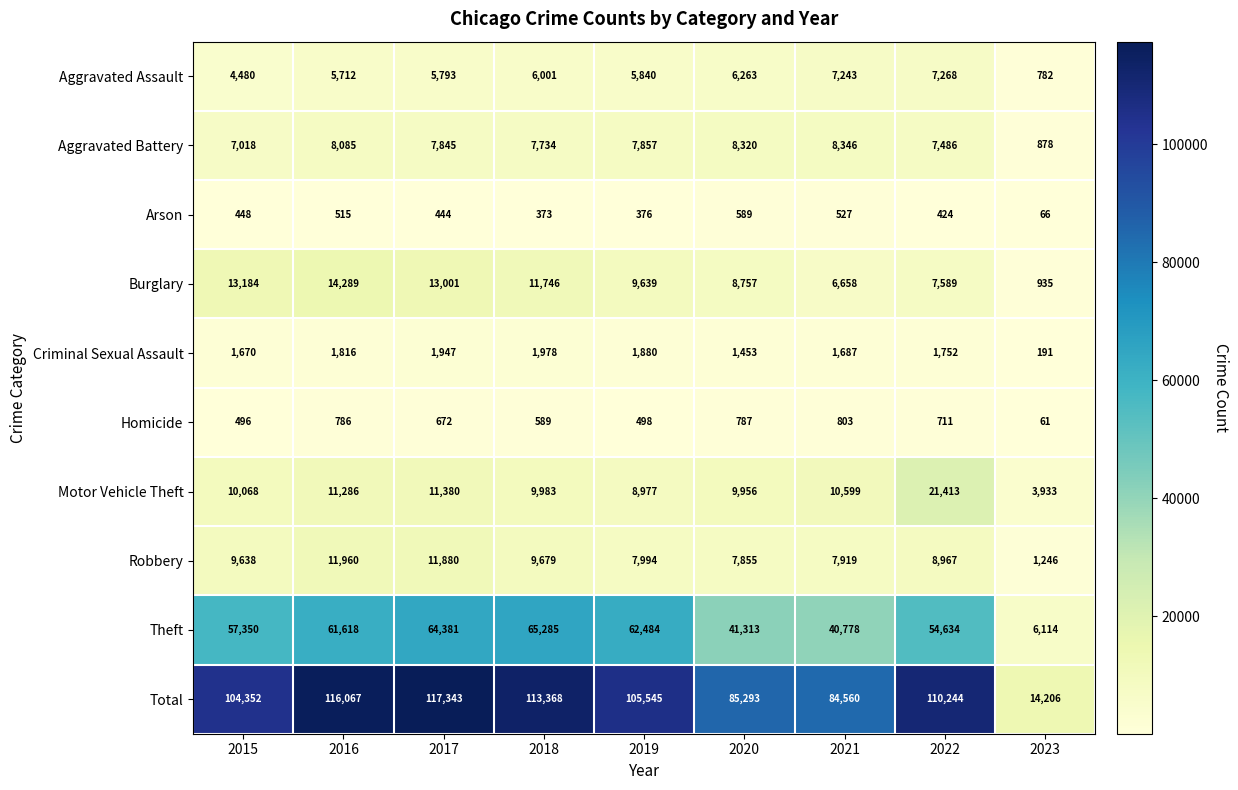

Which series has the largest total across all categories?

Total